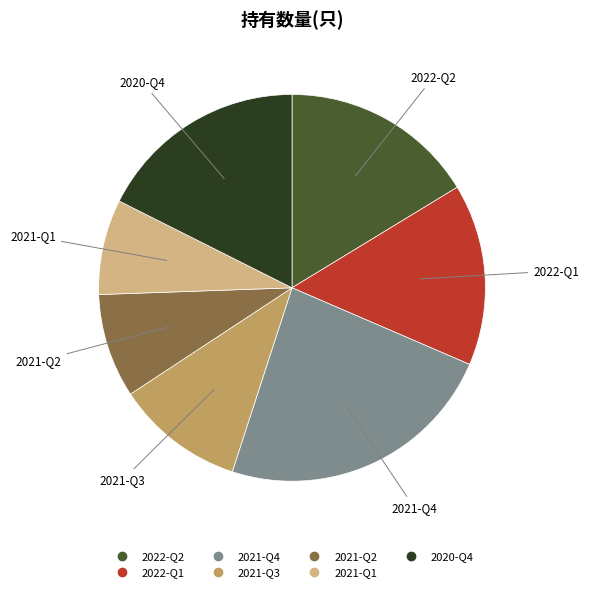

How many segments does this pie chart have?

7